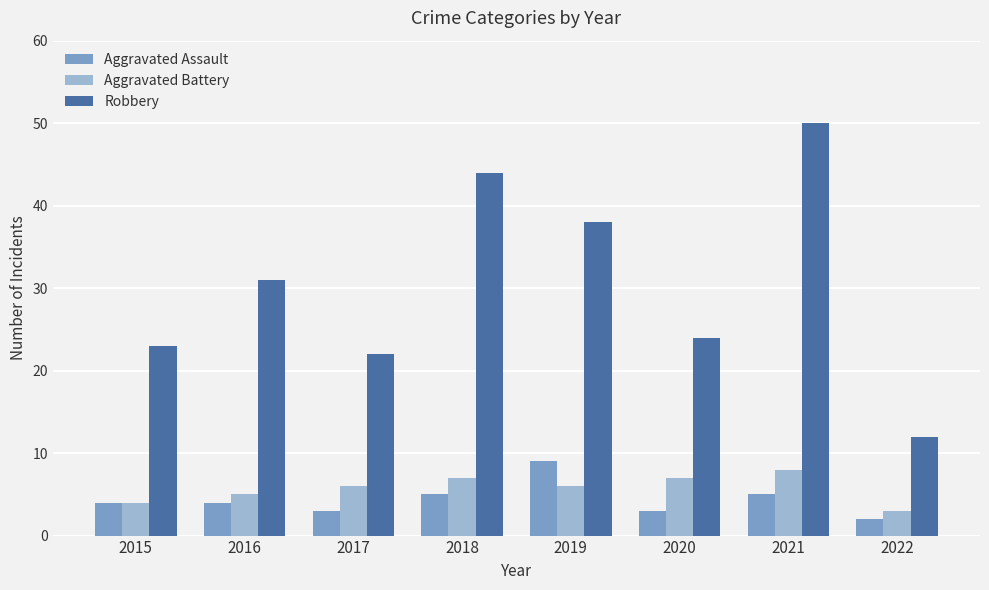

What is the total value across all series at 2016?

40